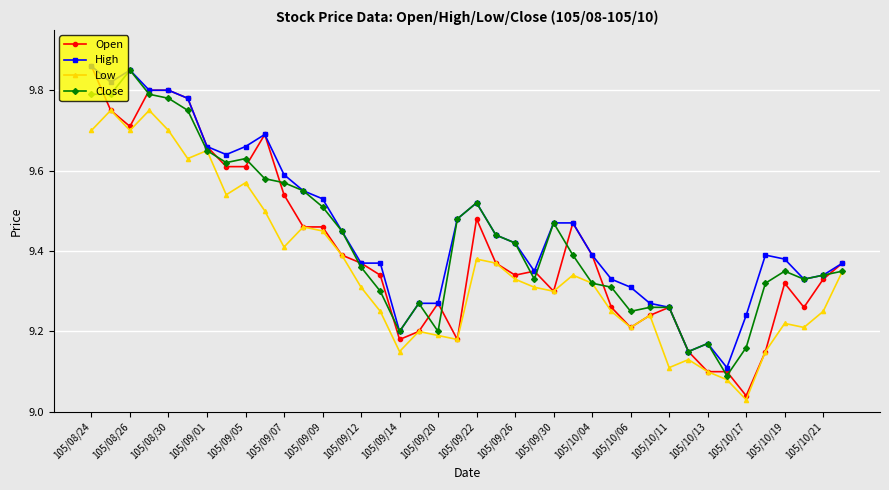

Rank the series by their average value, from highest to lowest.

High, Close, Open, Low